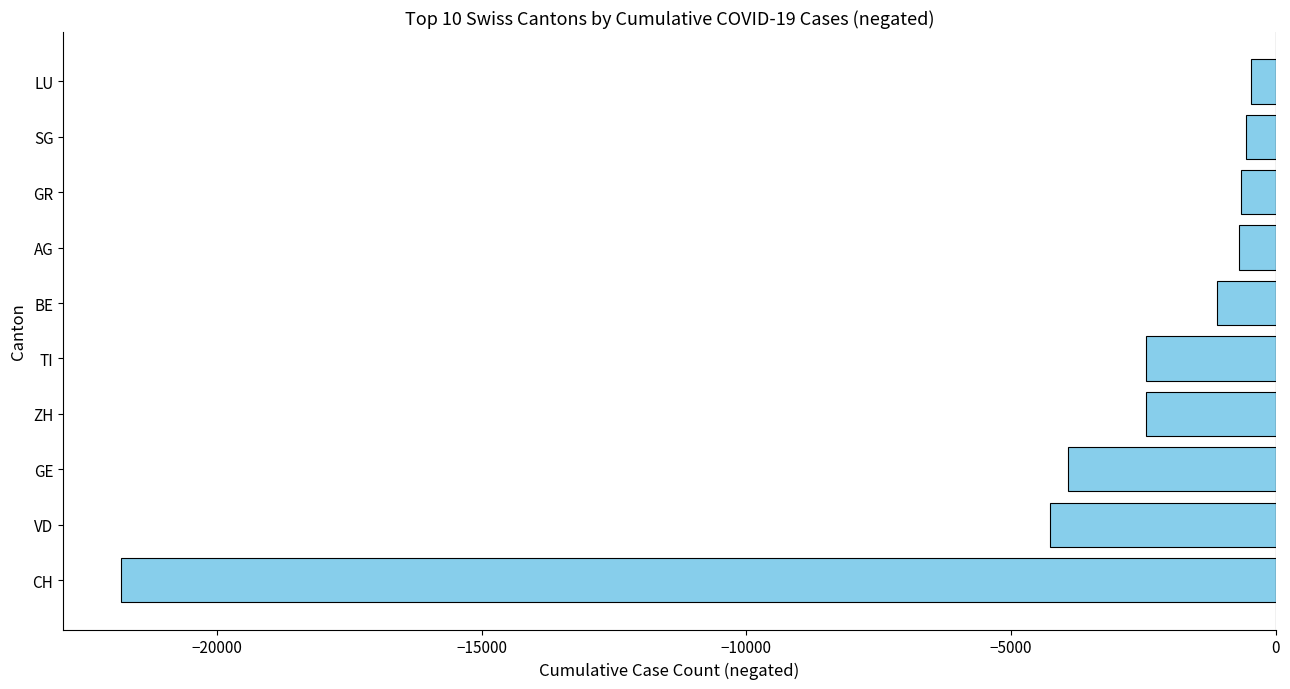

How many bars are there in total?

10